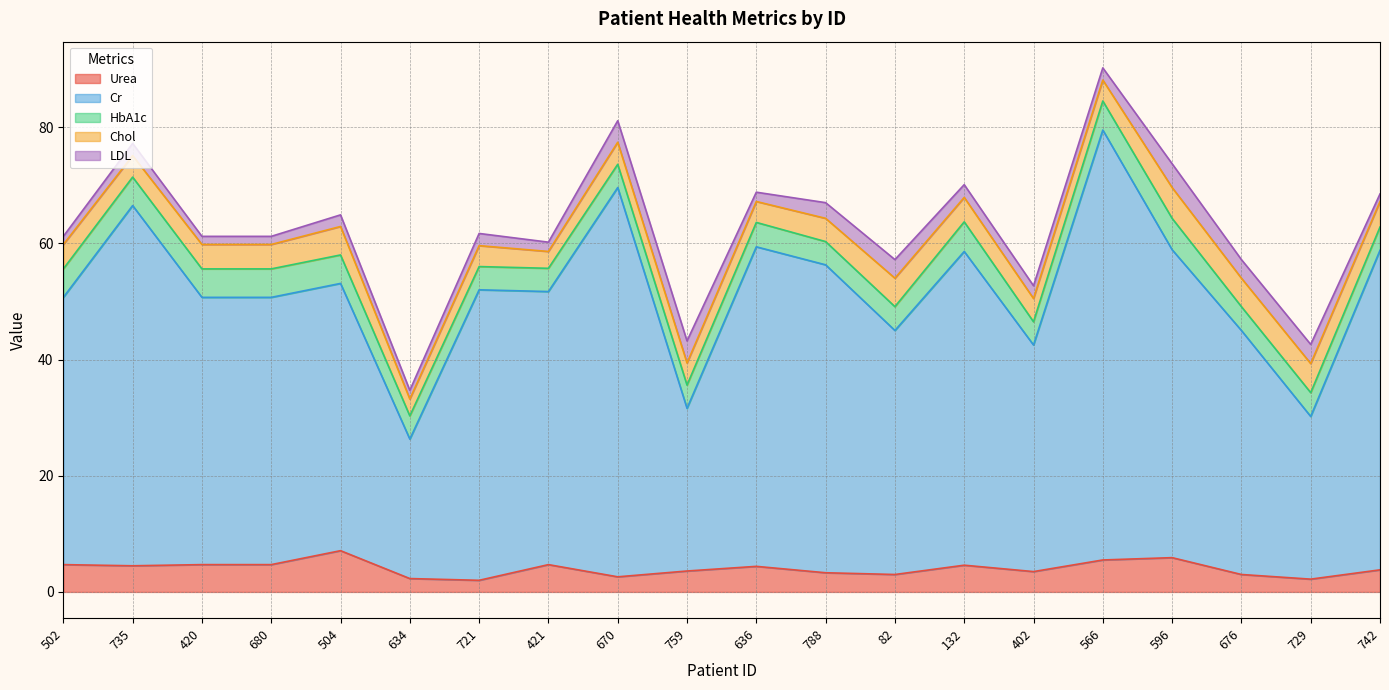

True or false: HbA1c has more than 1 points higher than both neighbors.

True